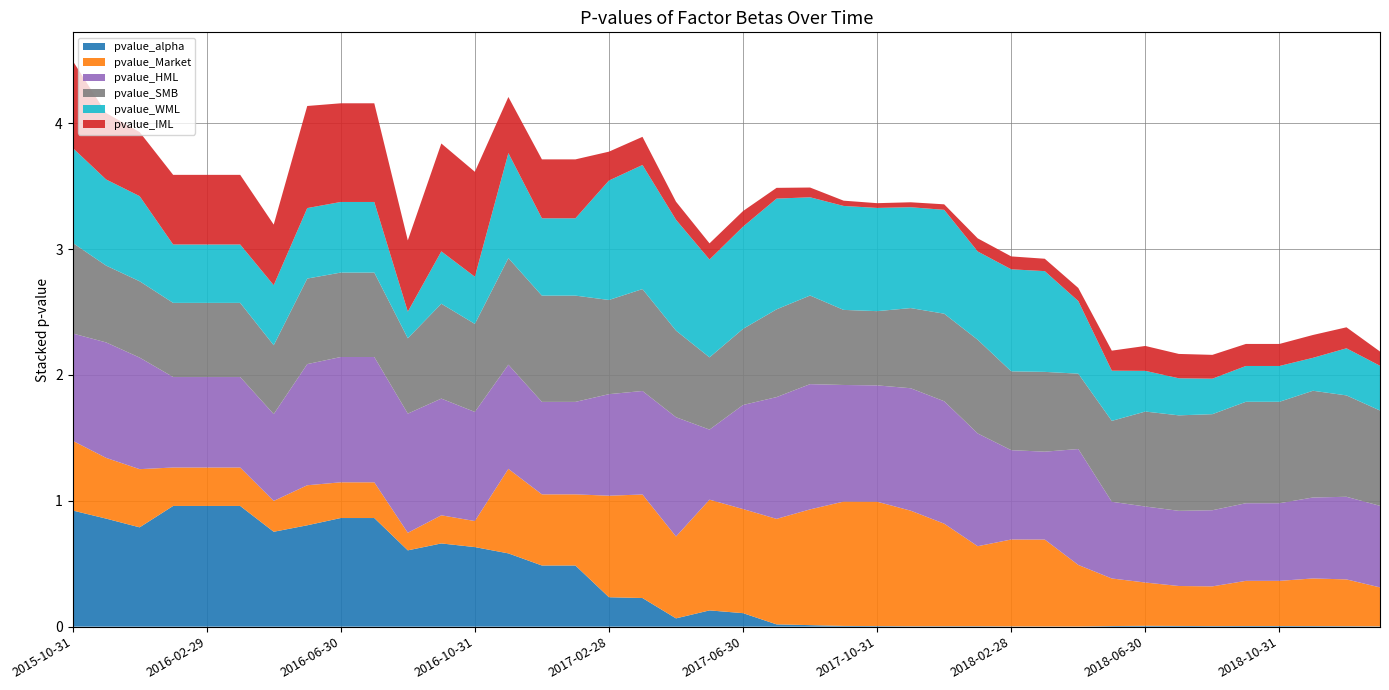

Reading left to right, what are all the values shown in this chart?

pvalue_alpha: 2015-10-31=0.9	2015-11-30=0.9	2015-12-31=0.8	2016-01-31=1.0	2016-02-29=1.0	2016-03-31=1.0	2016-04-30=0.8	2016-05-31=0.8	2016-06-30=0.9	2016-07-31=0.9	2016-08-31=0.6	2016-09-30=0.7	2016-10-31=0.6	2016-11-30=0.6	2016-12-31=0.5	2017-01-31=0.5	2017-02-28=0.2	2017-03-31=0.2	2017-04-30=0.1	2017-05-31=0.1	2017-06-30=0.1	2017-07-31=0.0	2017-08-31=0.0	2017-09-30=0.0	2017-10-31=0.0	2017-11-30=0.0	2017-12-31=0.0	2018-01-31=0.0	2018-02-28=0.0	2018-03-31=0.0	2018-04-30=0.0	2018-05-31=0.0	2018-06-30=0.0	2018-07-31=0.0	2018-08-31=0.0	2018-09-30=0.0	2018-10-31=0.0	2018-11-30=0.0	2018-12-31=0.0	2019-01-31=0.0
pvalue_Market: 2015-10-31=0.6	2015-11-30=0.5	2015-12-31=0.5	2016-01-31=0.3	2016-02-29=0.3	2016-03-31=0.3	2016-04-30=0.2	2016-05-31=0.3	2016-06-30=0.3	2016-07-31=0.3	2016-08-31=0.1	2016-09-30=0.2	2016-10-31=0.2	2016-11-30=0.7	2016-12-31=0.6	2017-01-31=0.6	2017-02-28=0.8	2017-03-31=0.8	2017-04-30=0.7	2017-05-31=0.9	2017-06-30=0.8	2017-07-31=0.8	2017-08-31=0.9	2017-09-30=1.0	2017-10-31=1.0	2017-11-30=0.9	2017-12-31=0.8	2018-01-31=0.6	2018-02-28=0.7	2018-03-31=0.7	2018-04-30=0.5	2018-05-31=0.4	2018-06-30=0.3	2018-07-31=0.3	2018-08-31=0.3	2018-09-30=0.4	2018-10-31=0.4	2018-11-30=0.4	2018-12-31=0.4	2019-01-31=0.3
pvalue_HML: 2015-10-31=0.9	2015-11-30=0.9	2015-12-31=0.9	2016-01-31=0.7	2016-02-29=0.7	2016-03-31=0.7	2016-04-30=0.7	2016-05-31=1.0	2016-06-30=1.0	2016-07-31=1.0	2016-08-31=0.9	2016-09-30=0.9	2016-10-31=0.9	2016-11-30=0.8	2016-12-31=0.7	2017-01-31=0.7	2017-02-28=0.8	2017-03-31=0.8	2017-04-30=0.9	2017-05-31=0.6	2017-06-30=0.8	2017-07-31=1.0	2017-08-31=1.0	2017-09-30=0.9	2017-10-31=0.9	2017-11-30=1.0	2017-12-31=1.0	2018-01-31=0.9	2018-02-28=0.7	2018-03-31=0.7	2018-04-30=0.9	2018-05-31=0.6	2018-06-30=0.6	2018-07-31=0.6	2018-08-31=0.6	2018-09-30=0.6	2018-10-31=0.6	2018-11-30=0.6	2018-12-31=0.7	2019-01-31=0.6
pvalue_SMB: 2015-10-31=0.7	2015-11-30=0.6	2015-12-31=0.6	2016-01-31=0.6	2016-02-29=0.6	2016-03-31=0.6	2016-04-30=0.5	2016-05-31=0.7	2016-06-30=0.7	2016-07-31=0.7	2016-08-31=0.6	2016-09-30=0.8	2016-10-31=0.7	2016-11-30=0.8	2016-12-31=0.8	2017-01-31=0.8	2017-02-28=0.7	2017-03-31=0.8	2017-04-30=0.7	2017-05-31=0.6	2017-06-30=0.6	2017-07-31=0.7	2017-08-31=0.7	2017-09-30=0.6	2017-10-31=0.6	2017-11-30=0.6	2017-12-31=0.7	2018-01-31=0.7	2018-02-28=0.6	2018-03-31=0.6	2018-04-30=0.6	2018-05-31=0.6	2018-06-30=0.8	2018-07-31=0.8	2018-08-31=0.8	2018-09-30=0.8	2018-10-31=0.8	2018-11-30=0.8	2018-12-31=0.8	2019-01-31=0.8
pvalue_WML: 2015-10-31=0.8	2015-11-30=0.7	2015-12-31=0.7	2016-01-31=0.5	2016-02-29=0.5	2016-03-31=0.5	2016-04-30=0.5	2016-05-31=0.6	2016-06-30=0.6	2016-07-31=0.6	2016-08-31=0.2	2016-09-30=0.4	2016-10-31=0.4	2016-11-30=0.8	2016-12-31=0.6	2017-01-31=0.6	2017-02-28=0.9	2017-03-31=1.0	2017-04-30=0.9	2017-05-31=0.8	2017-06-30=0.8	2017-07-31=0.9	2017-08-31=0.8	2017-09-30=0.8	2017-10-31=0.8	2017-11-30=0.8	2017-12-31=0.8	2018-01-31=0.7	2018-02-28=0.8	2018-03-31=0.8	2018-04-30=0.6	2018-05-31=0.4	2018-06-30=0.3	2018-07-31=0.3	2018-08-31=0.3	2018-09-30=0.3	2018-10-31=0.3	2018-11-30=0.3	2018-12-31=0.4	2019-01-31=0.4
pvalue_IML: 2015-10-31=0.7	2015-11-30=0.5	2015-12-31=0.5	2016-01-31=0.6	2016-02-29=0.6	2016-03-31=0.6	2016-04-30=0.5	2016-05-31=0.8	2016-06-30=0.8	2016-07-31=0.8	2016-08-31=0.6	2016-09-30=0.9	2016-10-31=0.8	2016-11-30=0.4	2016-12-31=0.5	2017-01-31=0.5	2017-02-28=0.2	2017-03-31=0.2	2017-04-30=0.1	2017-05-31=0.1	2017-06-30=0.1	2017-07-31=0.1	2017-08-31=0.1	2017-09-30=0.0	2017-10-31=0.0	2017-11-30=0.0	2017-12-31=0.0	2018-01-31=0.1	2018-02-28=0.1	2018-03-31=0.1	2018-04-30=0.1	2018-05-31=0.2	2018-06-30=0.2	2018-07-31=0.2	2018-08-31=0.2	2018-09-30=0.2	2018-10-31=0.2	2018-11-30=0.2	2018-12-31=0.2	2019-01-31=0.1